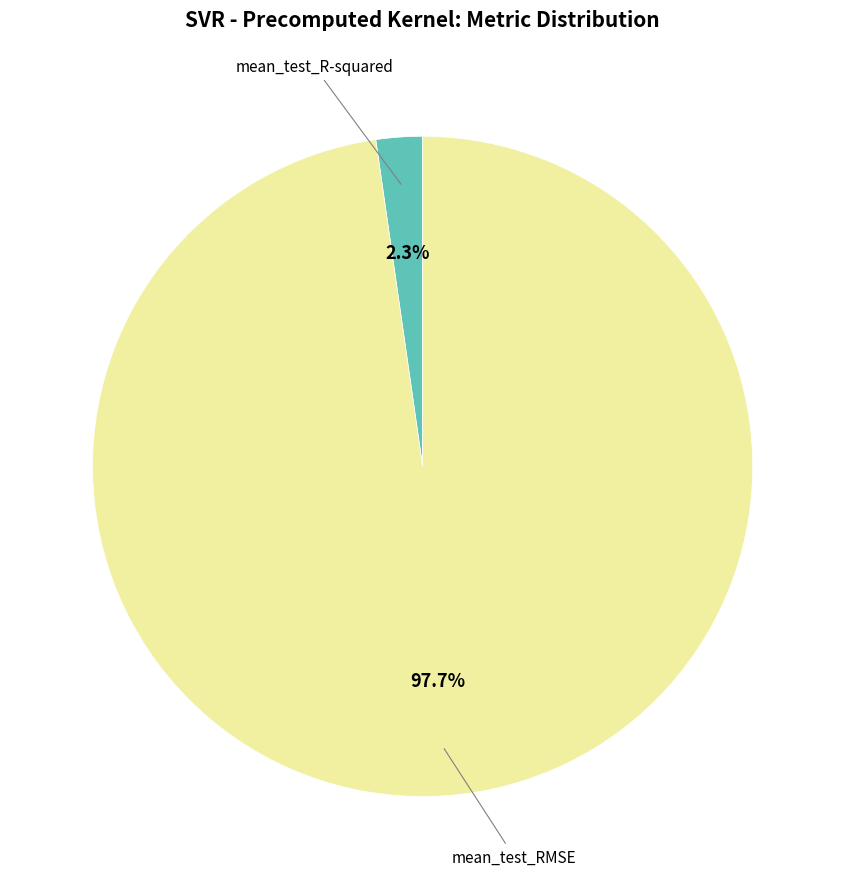

Does any single category account for the majority?

Yes